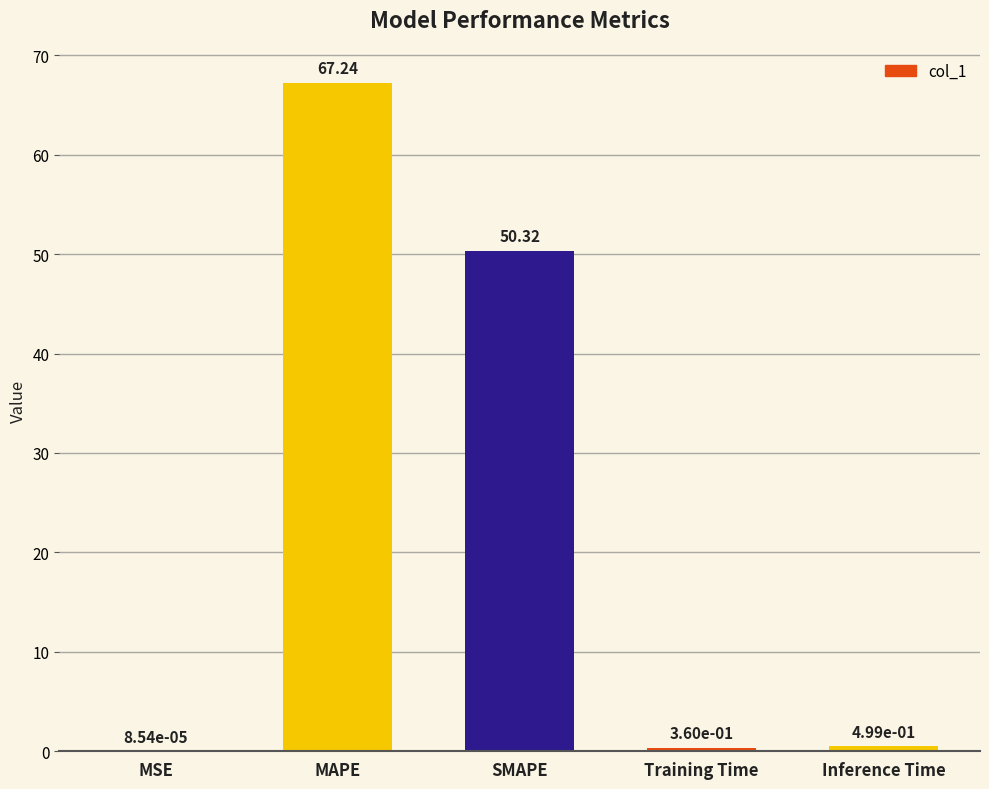

At which label is the value closest to 33?

SMAPE